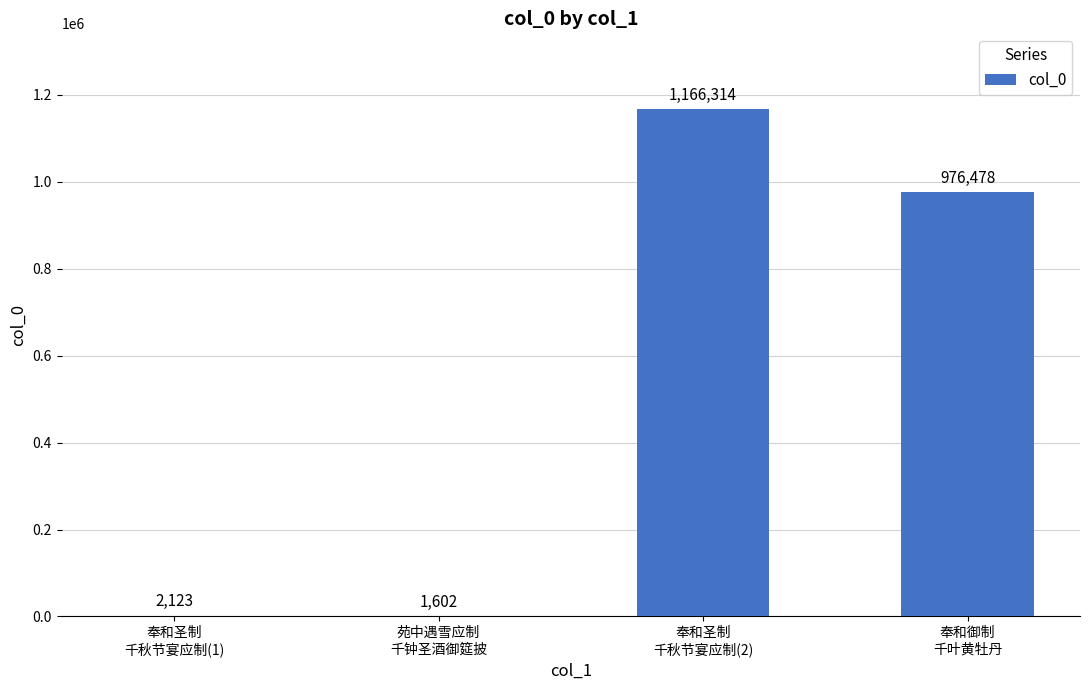

What is the greatest value displayed?

1166314